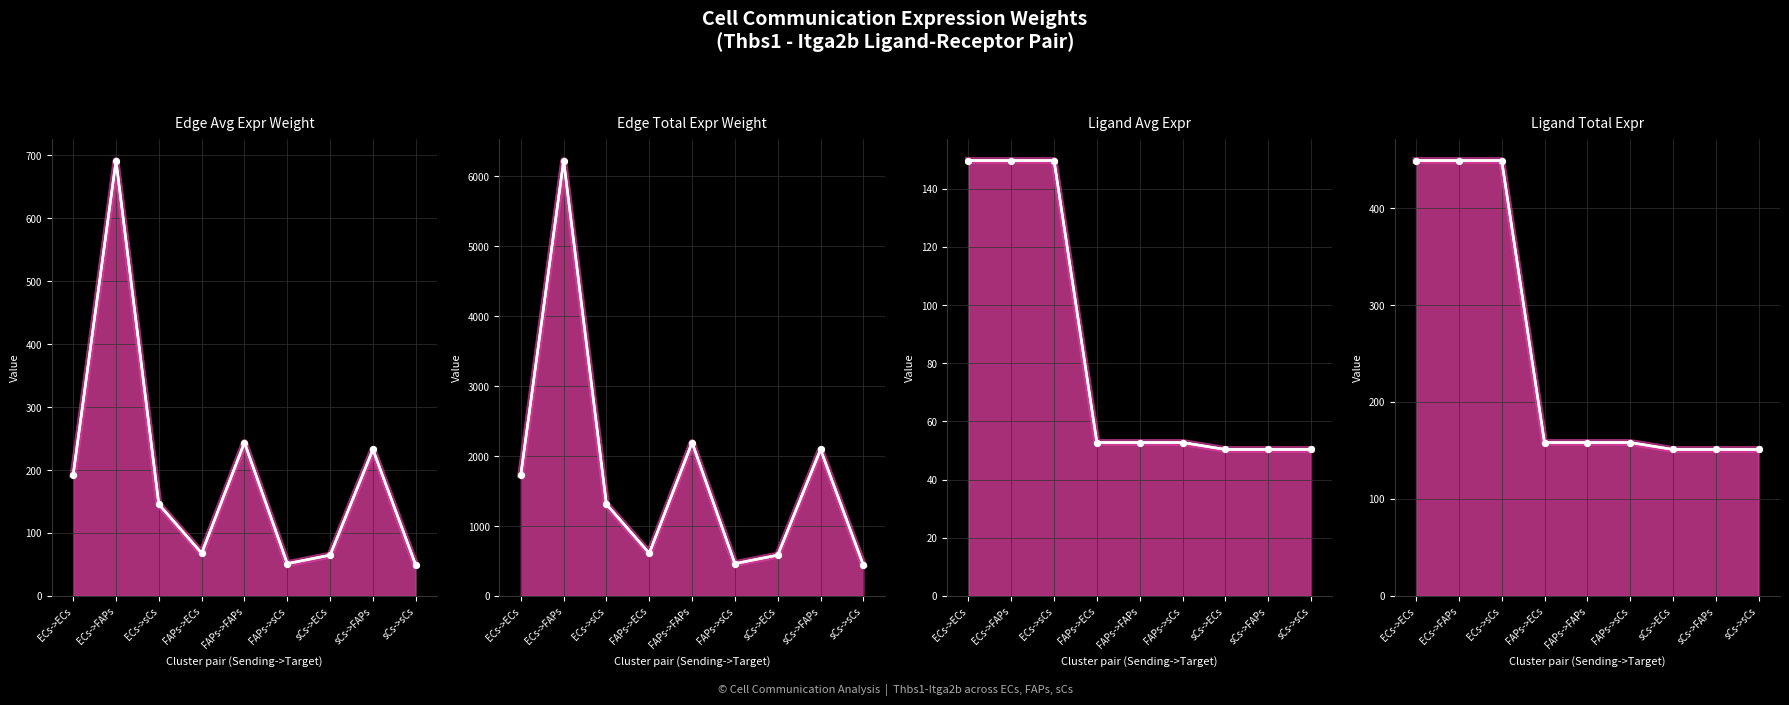

What are all the series names shown in the legend?

Edge average expression weight, Edge total expression weight, Ligand average expression value, Ligand total expression value